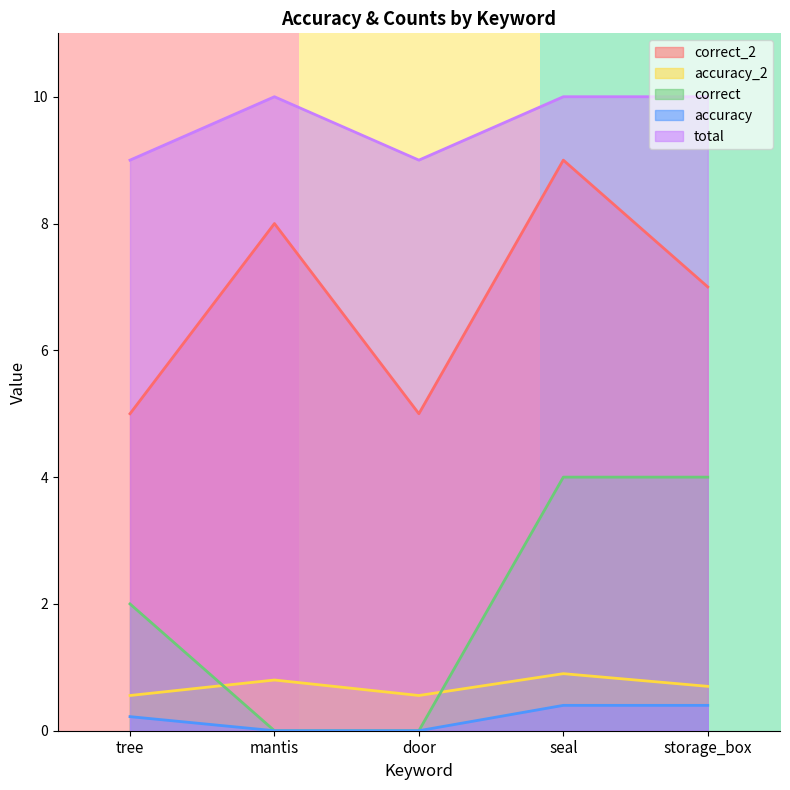

Between mantis and seal, which series saw the biggest shift?

correct